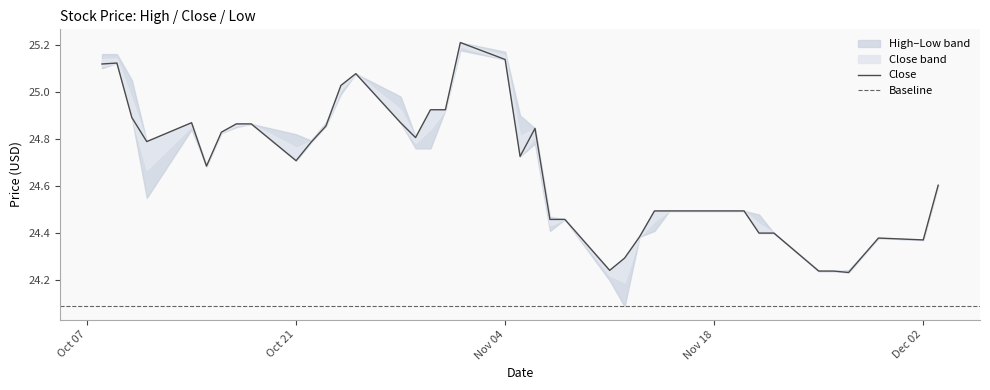

List the labels in order of Low value, smallest first.

2019-11-12, 2019-11-11, 2019-11-27, 2019-11-25, 2019-11-26, 2019-12-02, 2019-11-29, 2019-11-13, 2019-11-21, 2019-11-22, 2019-11-07, 2019-11-14, 2019-11-08, 2019-11-15, 2019-11-18, 2019-11-19, 2019-11-20, 2019-10-11, 2019-12-03, 2019-10-15, 2019-10-21, 2019-11-05, 2019-10-29, 2019-10-30, 2019-11-06, 2019-10-22, 2019-10-16, 2019-10-14, 2019-10-17, 2019-10-23, 2019-10-18, 2019-10-28, 2019-10-10, 2019-10-31, 2019-10-24, 2019-10-25, 2019-10-08, 2019-10-09, 2019-11-04, 2019-11-01